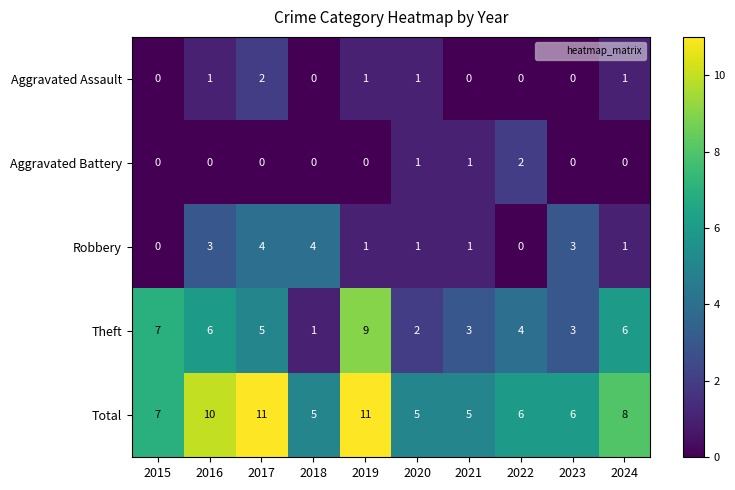

The Robbery series shows 2 at 2018. True or false?

False